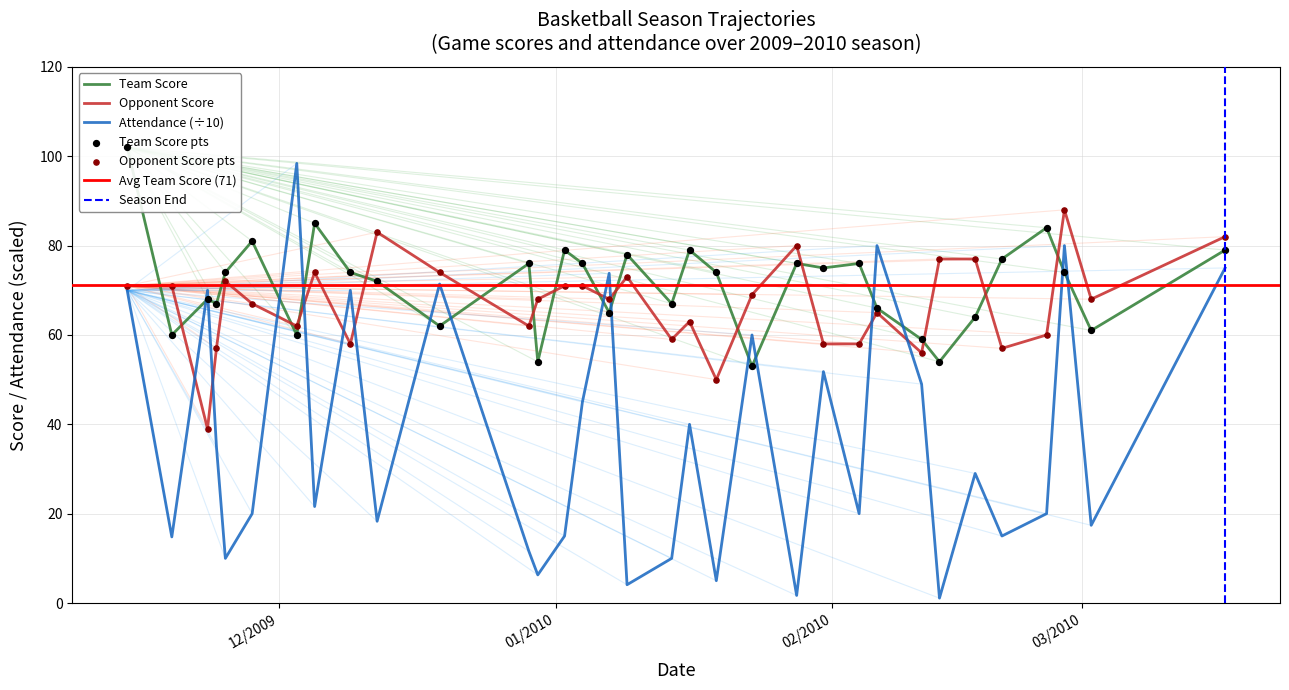

What is the highest value of the Attendance (÷10) series?

98.4